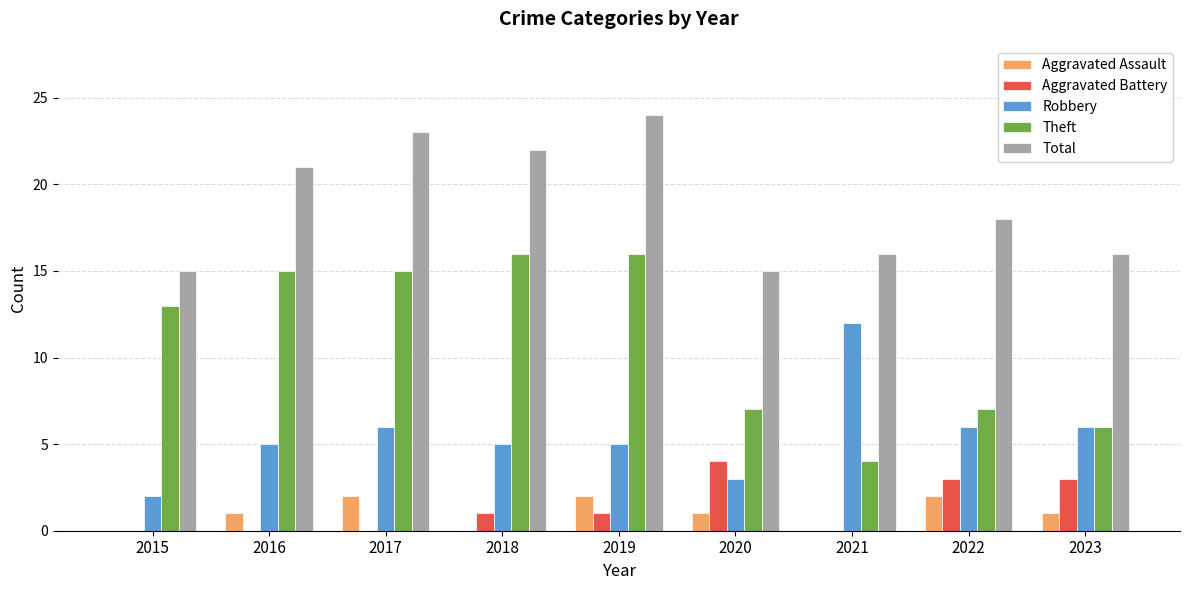

Reading left to right, transcribe all the data shown in this chart.

Aggravated Assault: 2015=0	2016=1	2017=2	2018=0	2019=2	2020=1	2021=0	2022=2	2023=1
Aggravated Battery: 2015=0	2016=0	2017=0	2018=1	2019=1	2020=4	2021=0	2022=3	2023=3
Robbery: 2015=2	2016=5	2017=6	2018=5	2019=5	2020=3	2021=12	2022=6	2023=6
Theft: 2015=13	2016=15	2017=15	2018=16	2019=16	2020=7	2021=4	2022=7	2023=6
Total: 2015=15	2016=21	2017=23	2018=22	2019=24	2020=15	2021=16	2022=18	2023=16